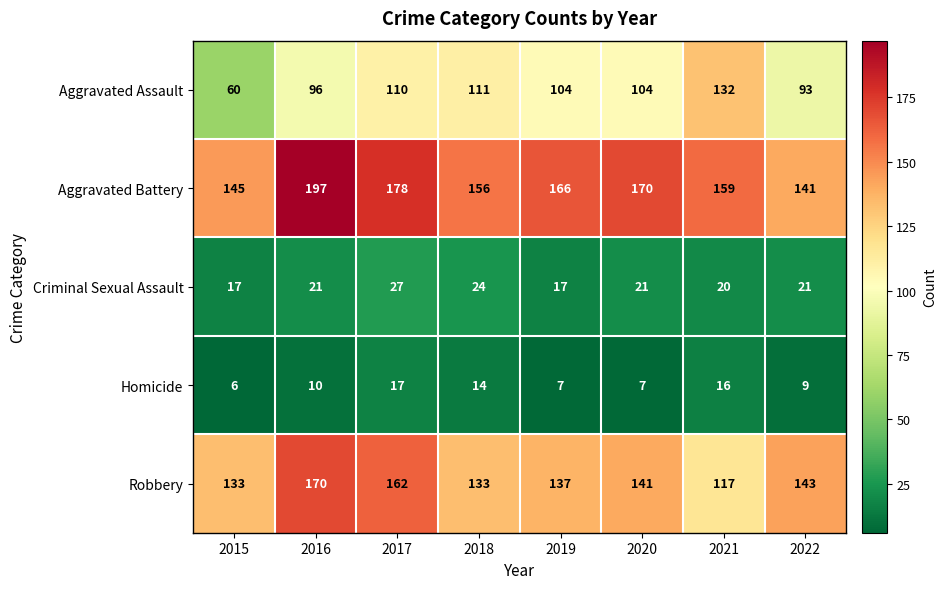

Which series has the largest total across all categories?

Aggravated Battery